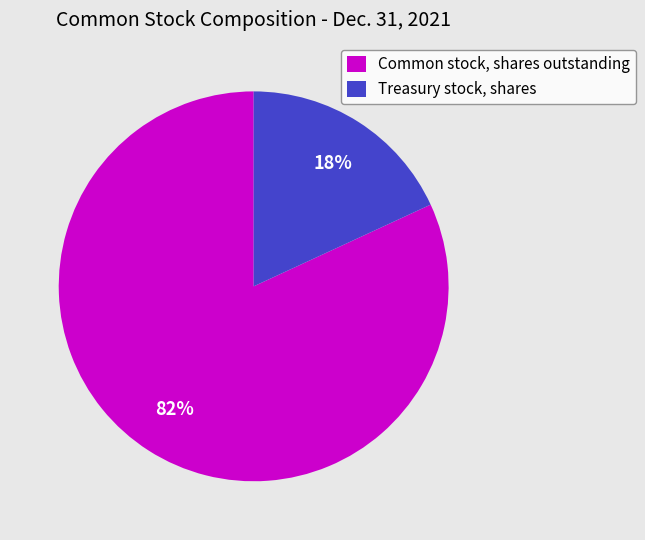

The Common stock, shares outstanding slice represents 82% of the pie. True or false?

True